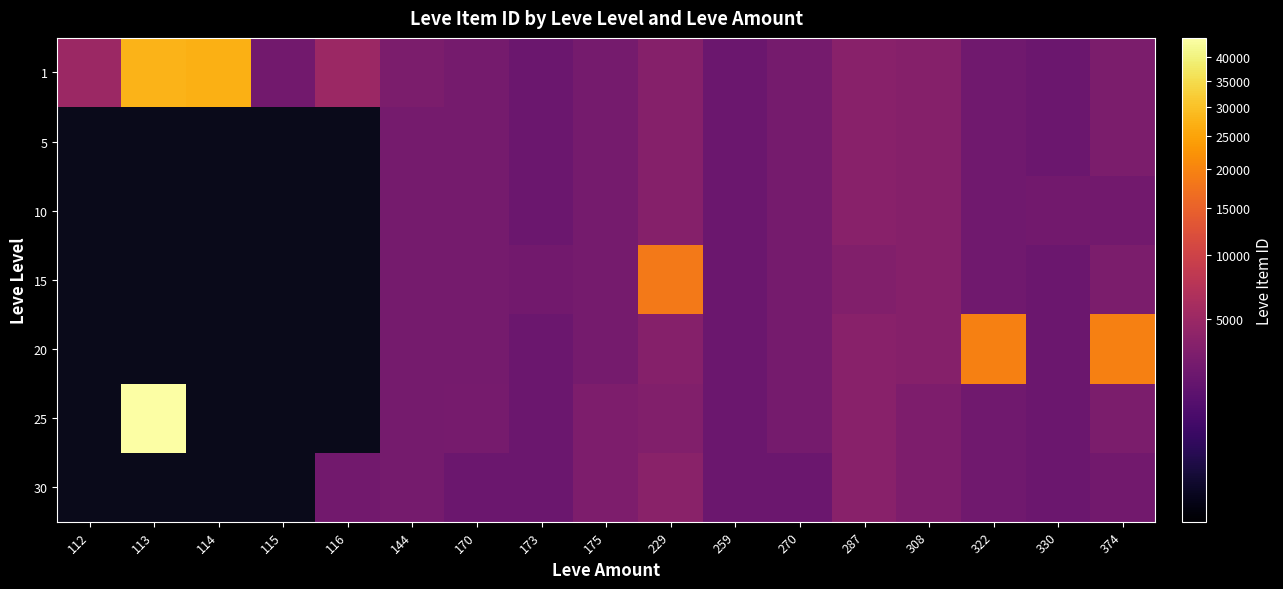

Which series has the largest total across all categories?

1